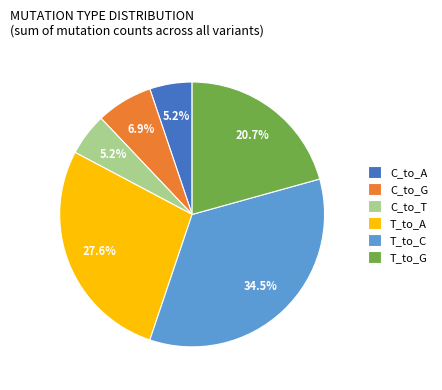

Is T_to_C the majority of the pie?

No